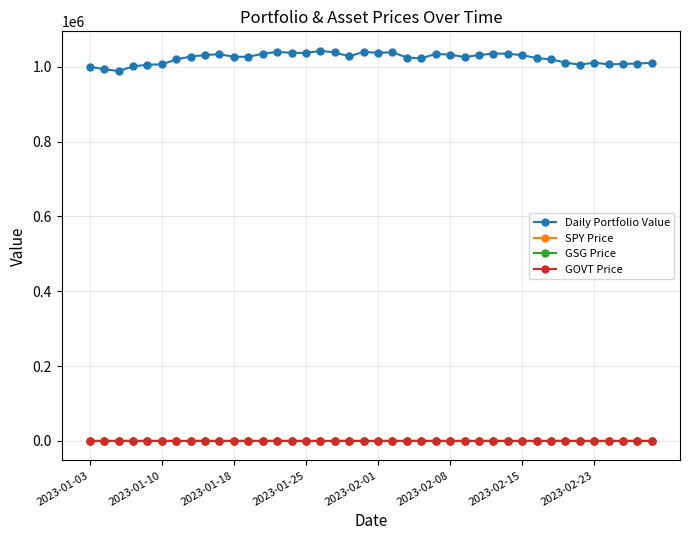

At how many categories does at least one series exceed 350331?

40